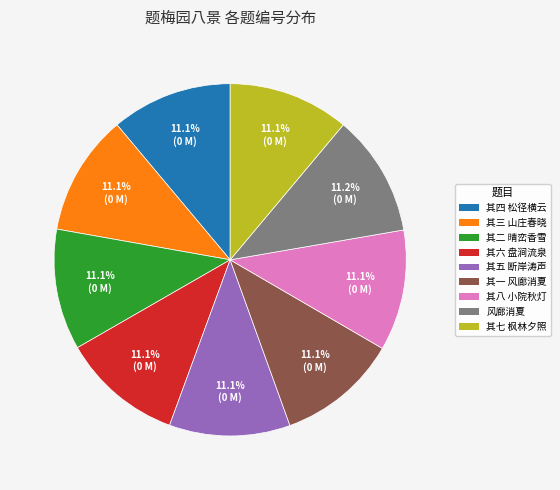

Is there a majority slice in this chart?

No